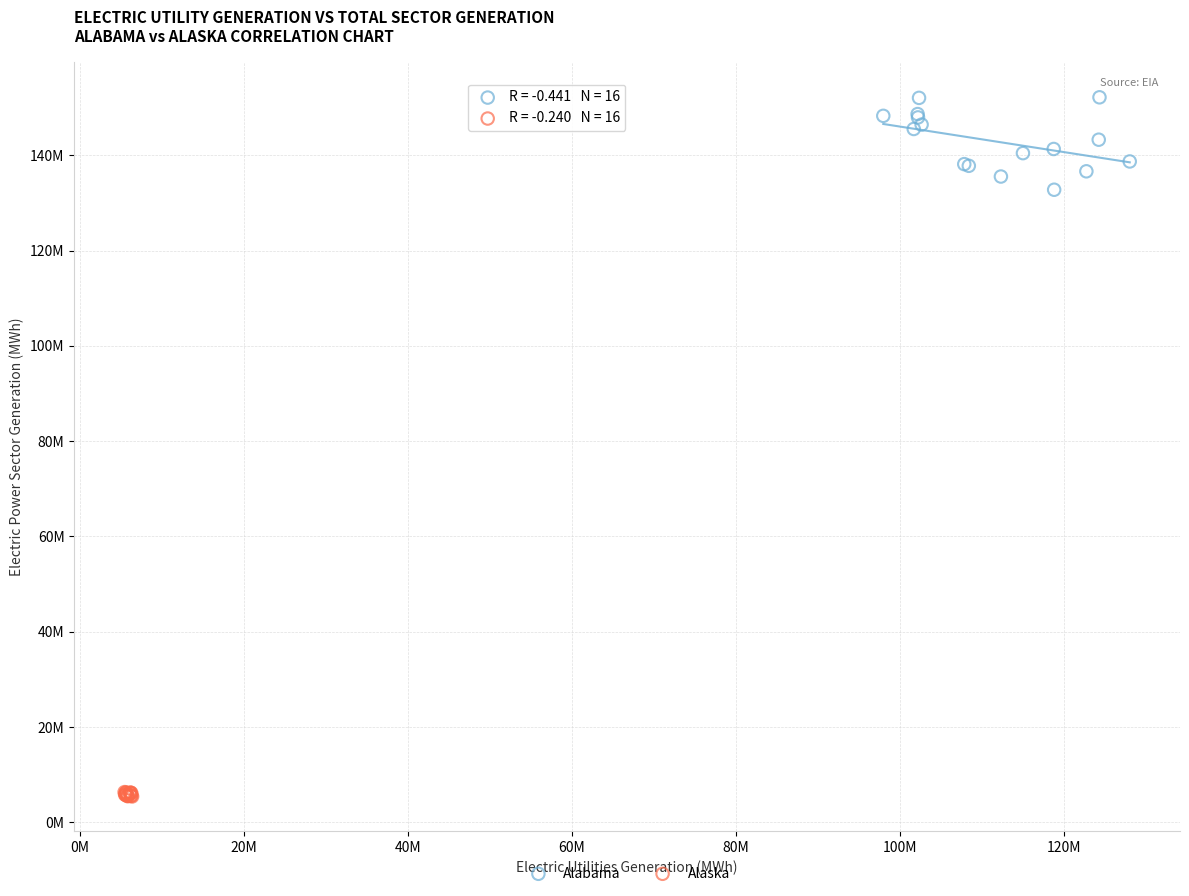

Which series has the largest Y range (max minus min)?

Alabama